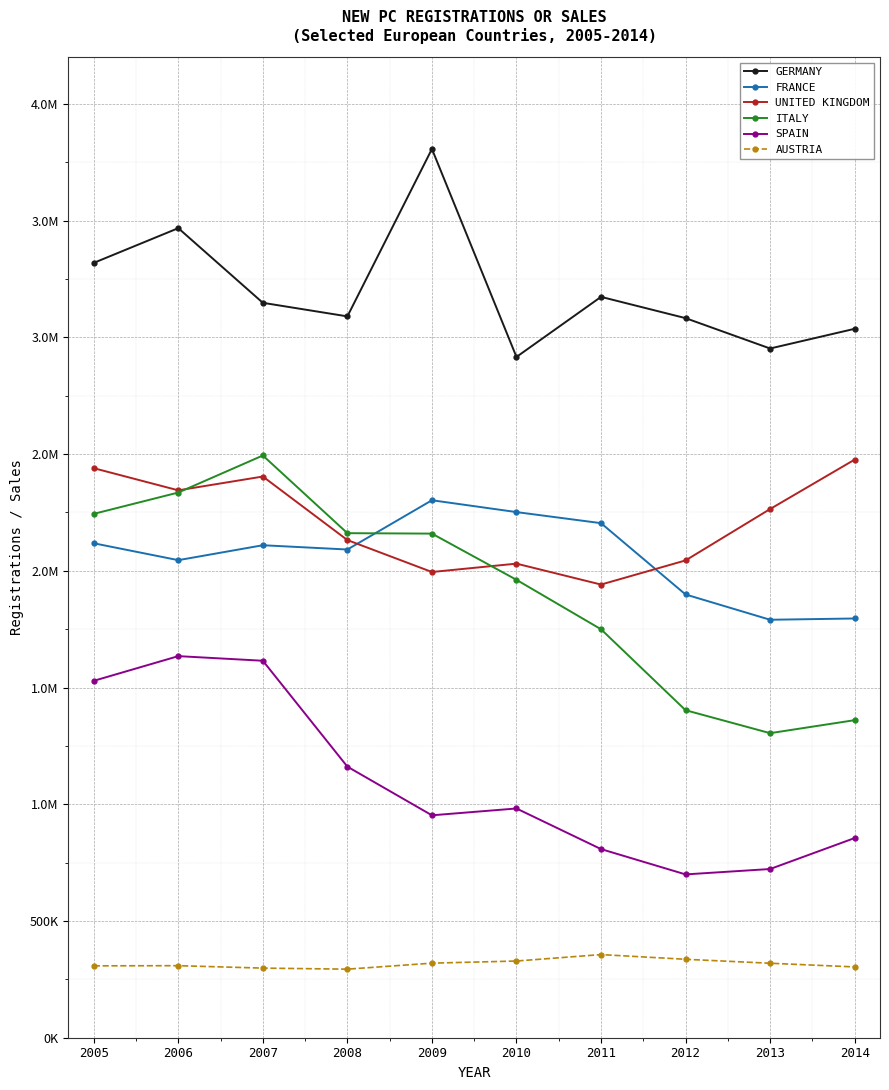

Is this an area chart (filled region under the line)?

No